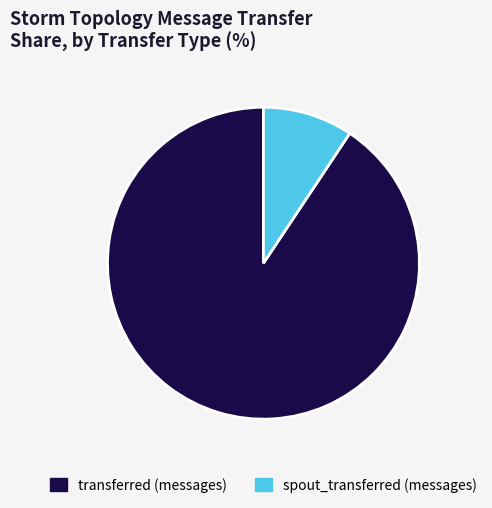

The transferred (messages) slice represents 99% of the pie. True or false?

False